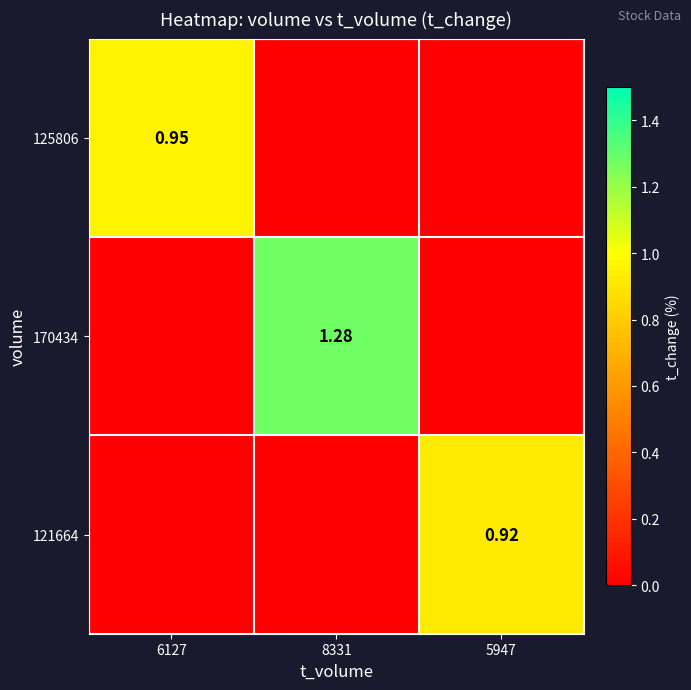

List the series in order of their peak value, highest first.

170434, 125806, 121664